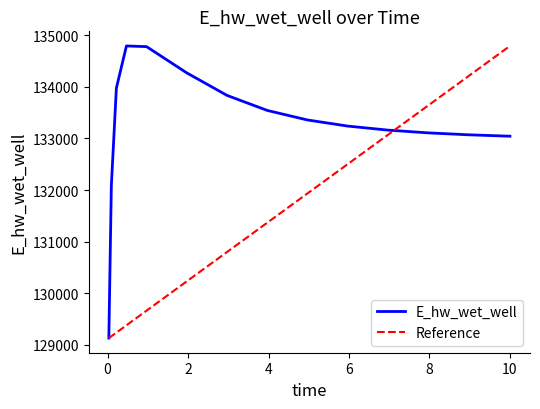

Read the value at 2.96875.

133833.4